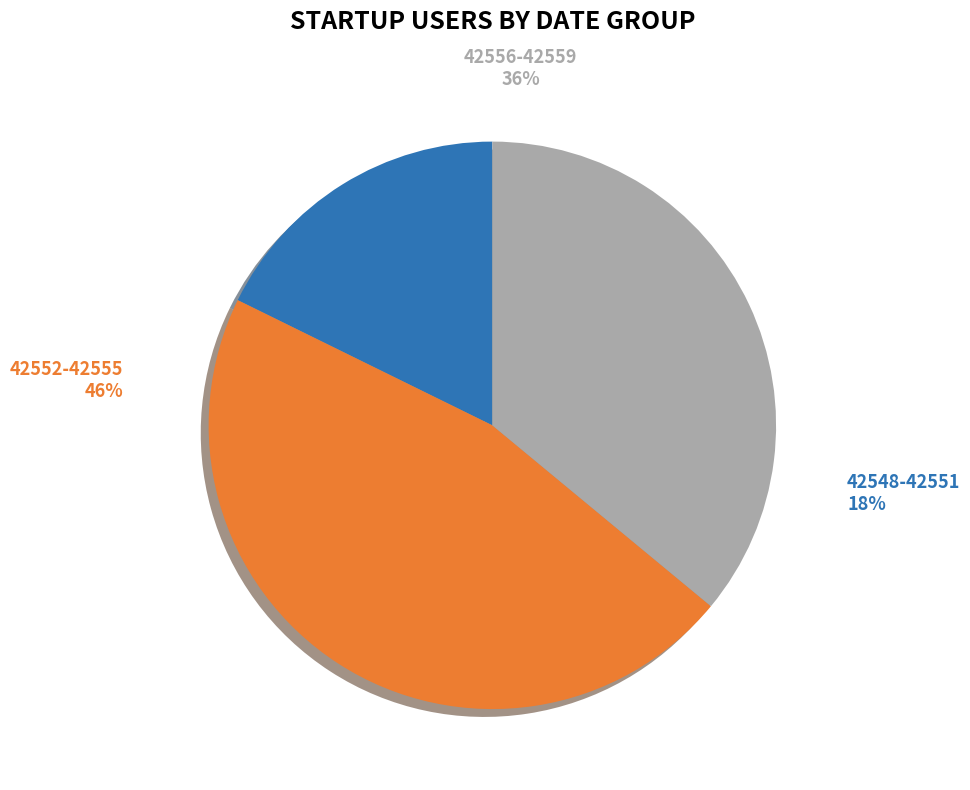

Does 42553 account for over 50% of the chart?

No